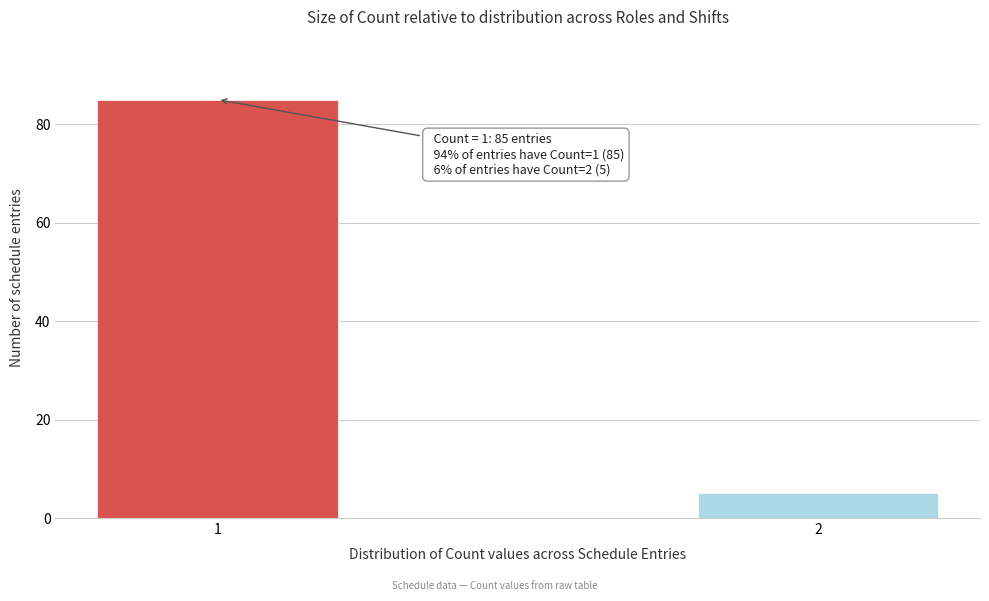

Reading left to right, transcribe all the data shown in this chart.

1=85	2=5